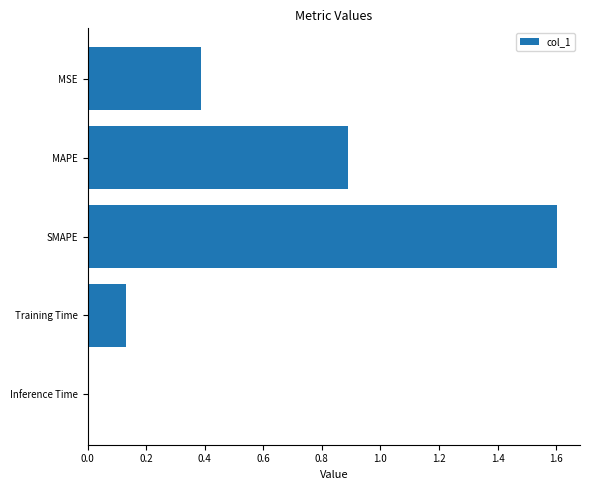

Is it true that the value at SMAPE is 1.6?

True